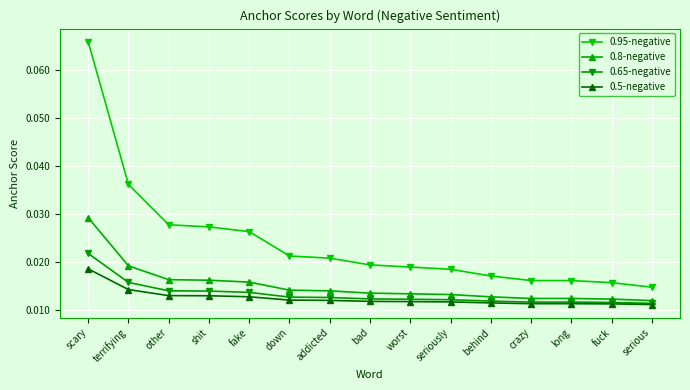

Is this an area chart (filled region under the line)?

No